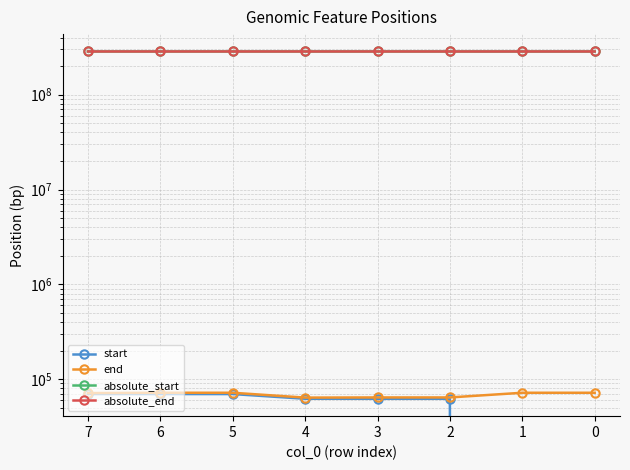

True or false: end has more than 2 interior local peaks.

False